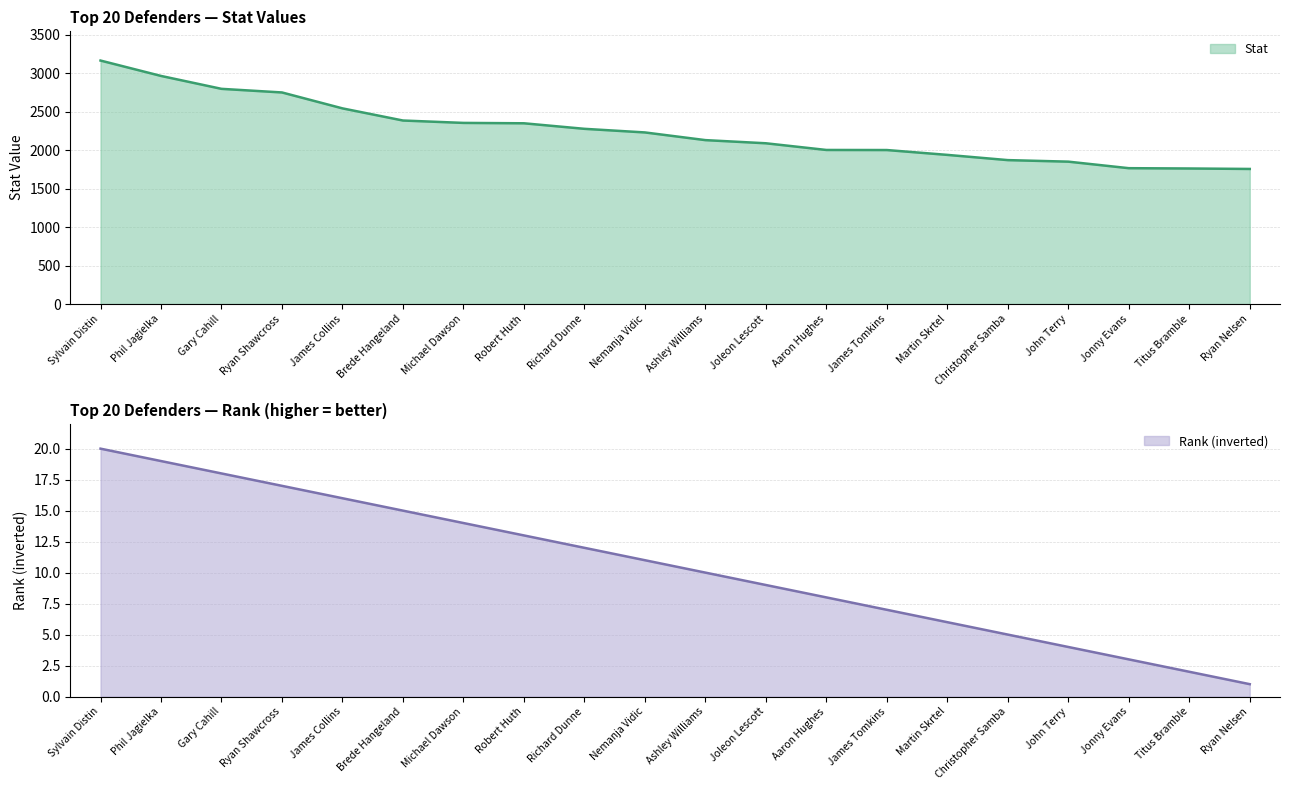

What is the total value across all series at Joleon Lescott?

2100